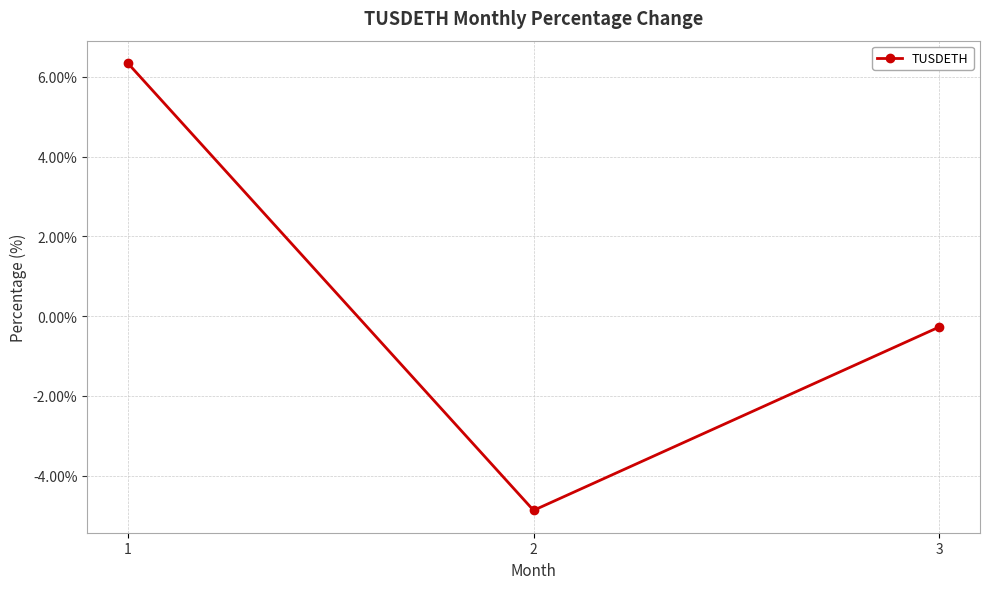

Reading left to right, what are all the values shown in this chart?

6.3	-4.9	-0.3